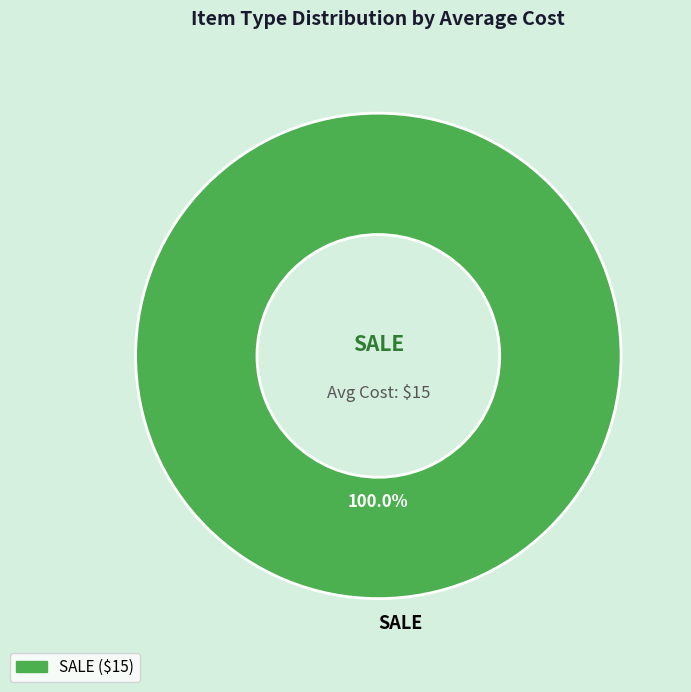

How many slices are in this pie chart?

1